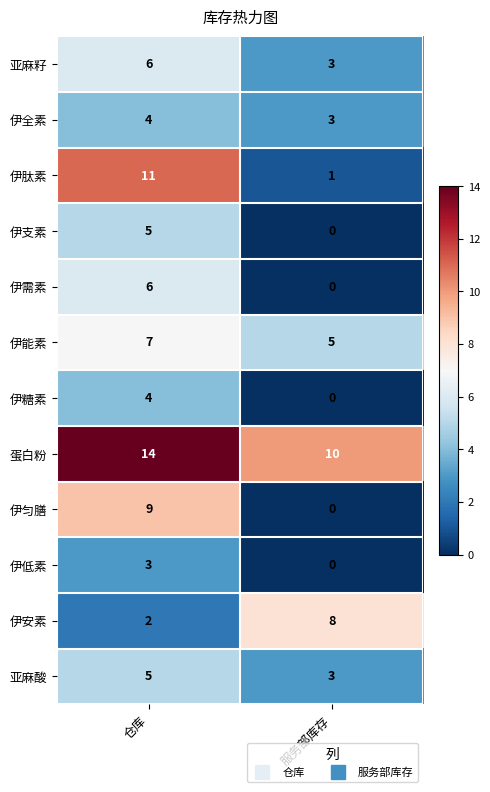

What is the difference between the highest and lowest values at 仓库?

12